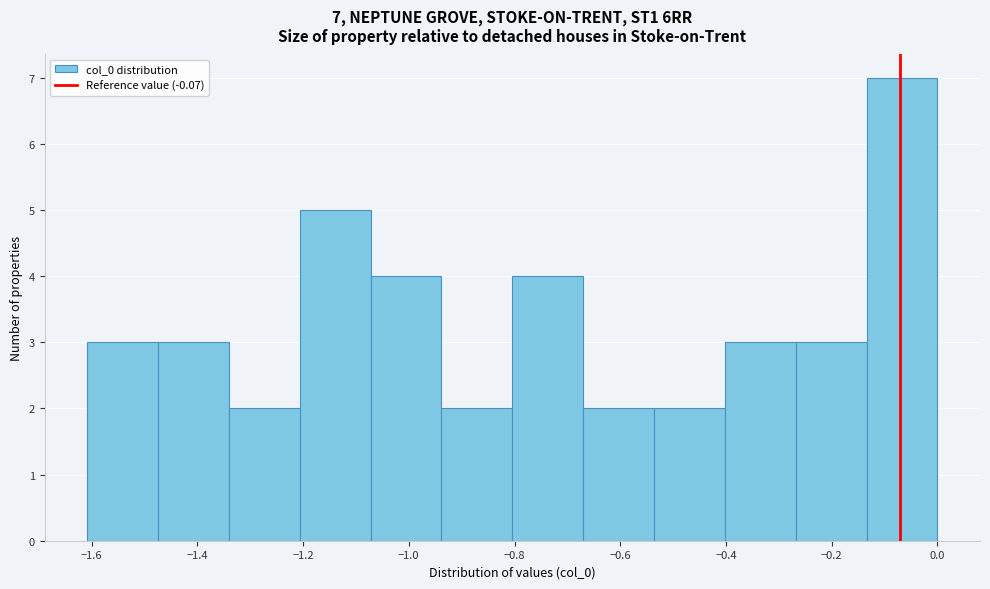

Over which range of the x-axis is the bar tallest?

-0.14 to 0.00